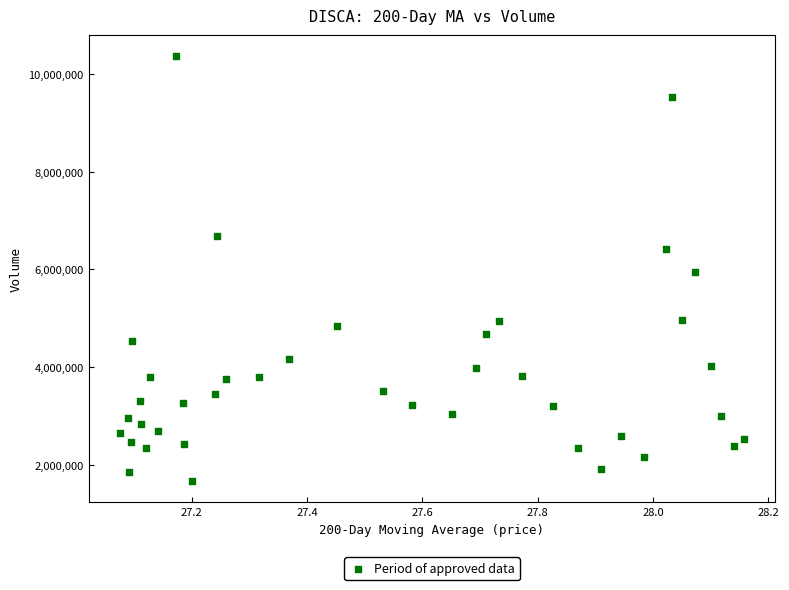

What is the range of Y values (max minus min)?

8692000